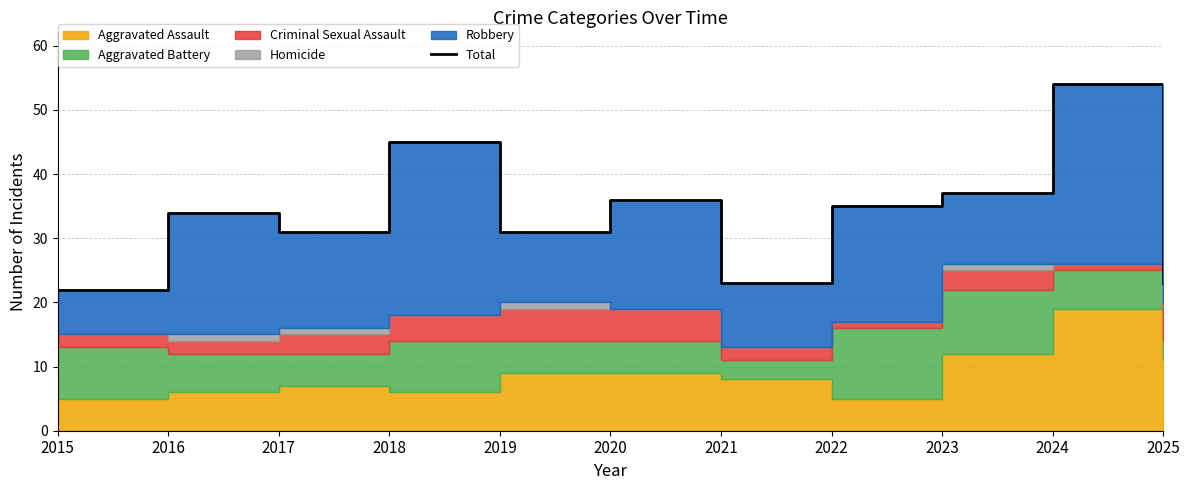

List the labels in order of value, largest first.

2024, 2018, 2023, 2020, 2022, 2016, 2017, 2019, 2021, 2025, 2015